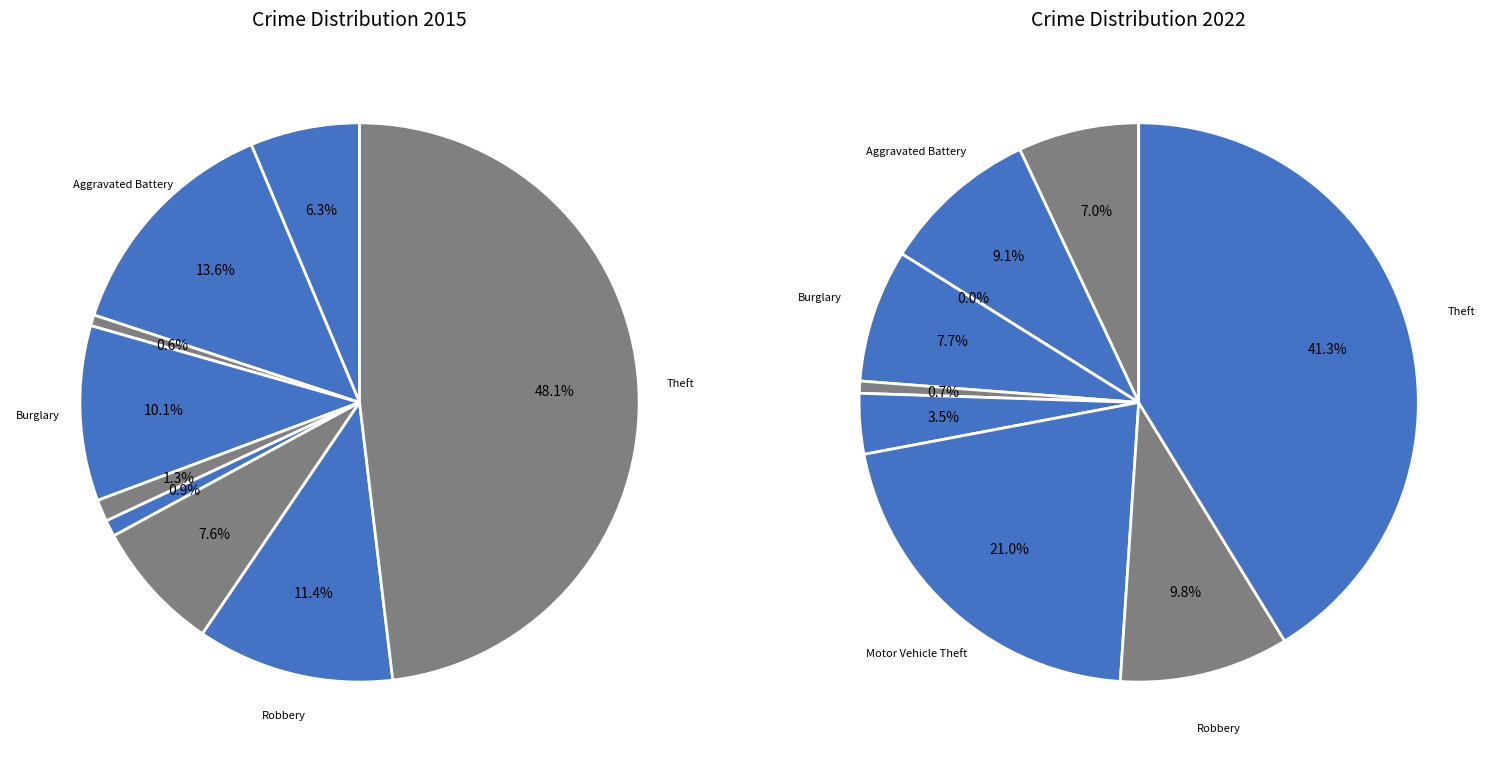

Is there a majority slice in this chart?

No